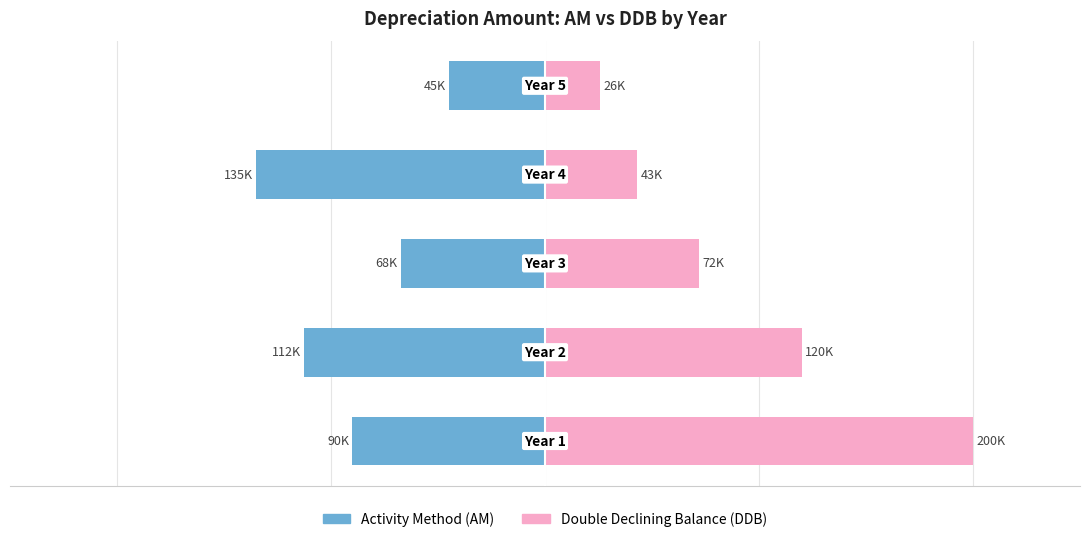

Is the value of AM at 0 greater than the value of DDB at 0?

No